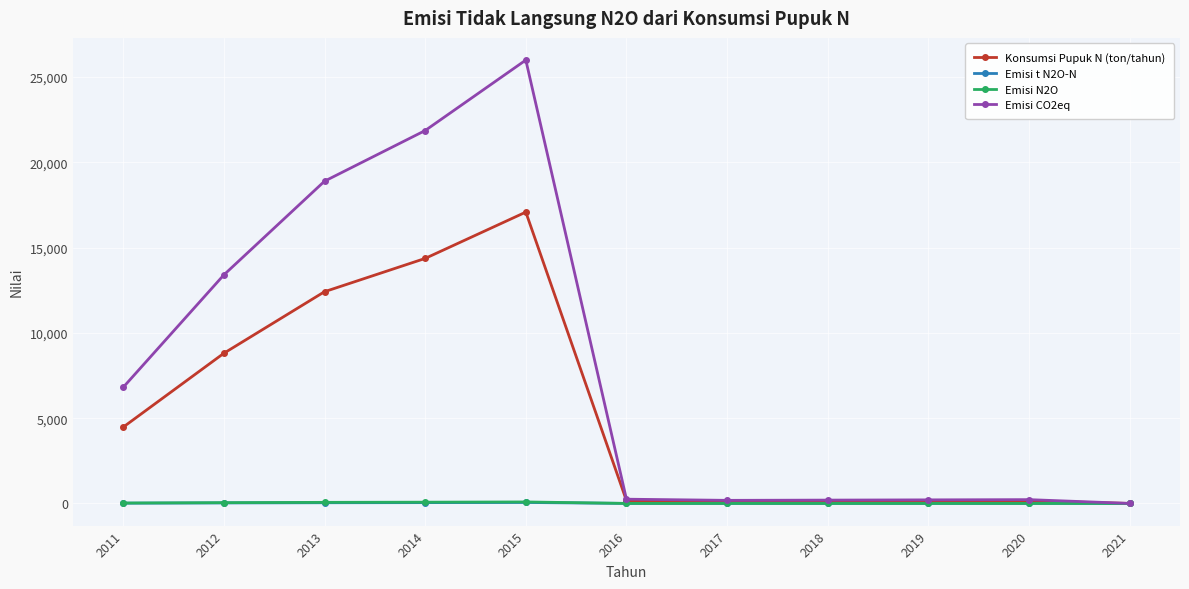

Which series has the largest range (max minus min)?

Emisi CO2eq